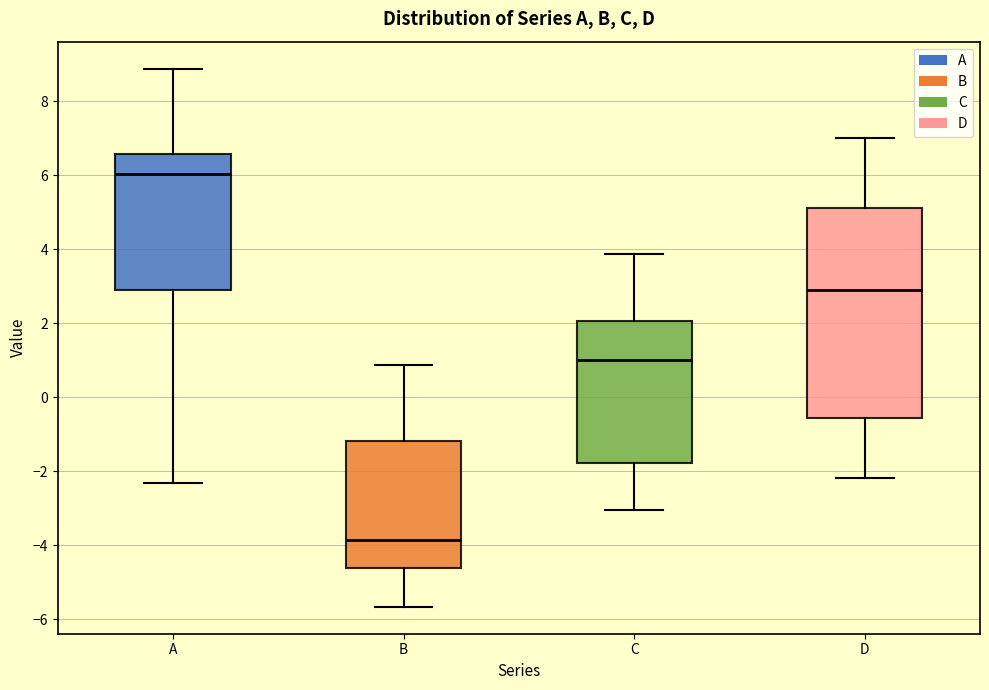

Reading left to right, read every box against the y-axis: the position of its median line, the range the box covers, and the ends of its whiskers. The values are not printed on the chart, so give them approximately, as read against the axis.

A: median 6.0, box 3.0 to 6.6, whiskers -2.4 to 8.8
B: median -3.8, box -4.6 to -1.2, whiskers -5.6 to 0.8
C: median 1.0, box -1.8 to 2.0, whiskers -3.0 to 3.8
D: median 2.8, box -0.6 to 5.2, whiskers -2.2 to 7.0